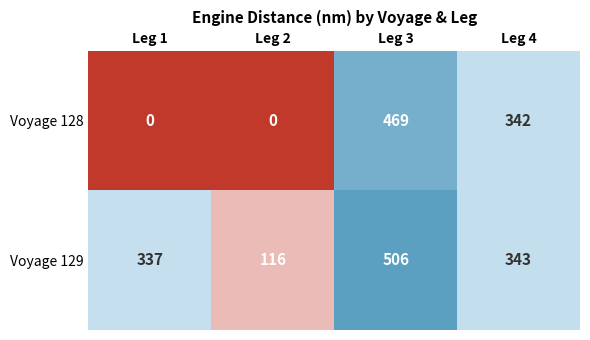

List the series in order of their overall mean, highest first.

Voyage 129, Voyage 128